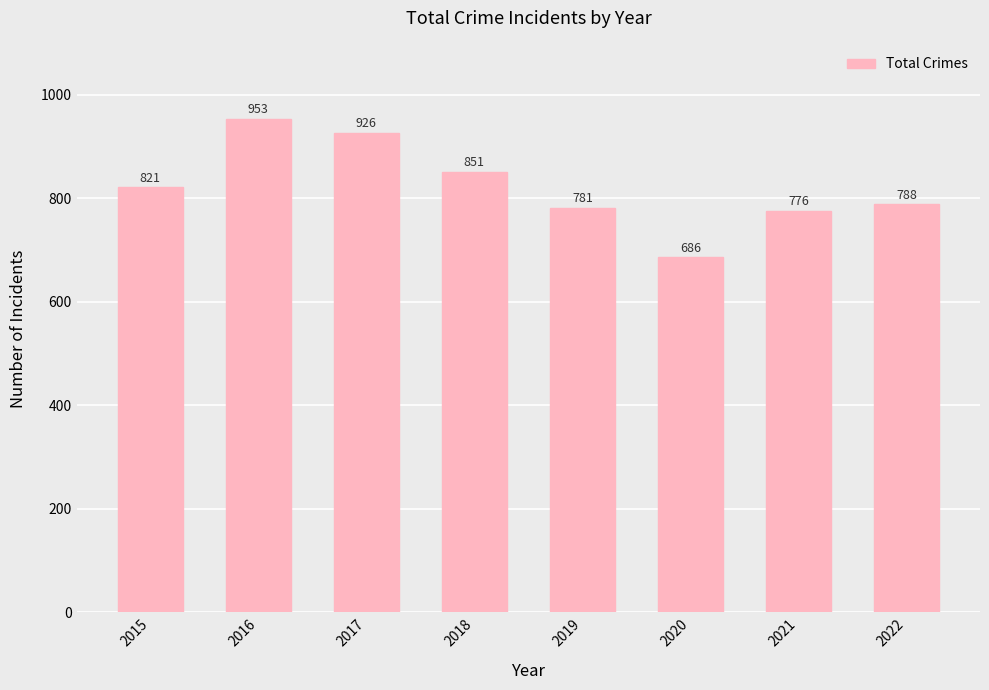

What is the value of the 1st bar from the left?

821